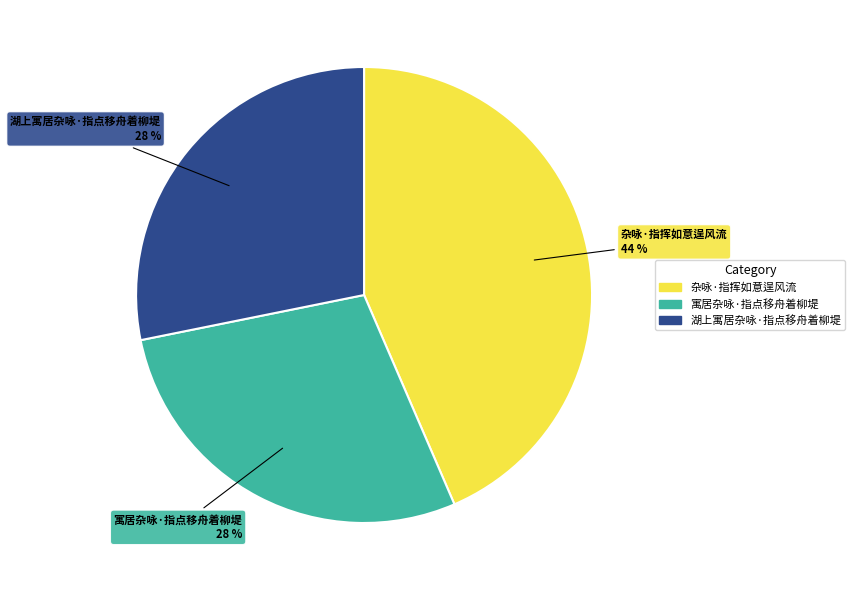

Is it true that 湖上寓居杂咏·指点移舟着柳堤 is 28% of the pie?

True